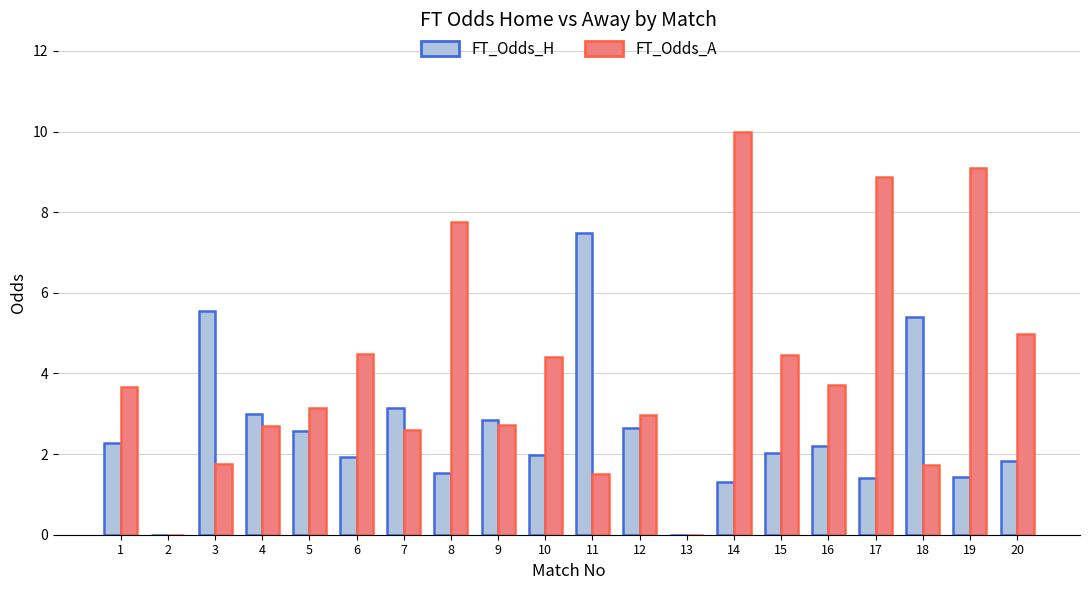

At which label does FT_Odds_H reach its peak?

11